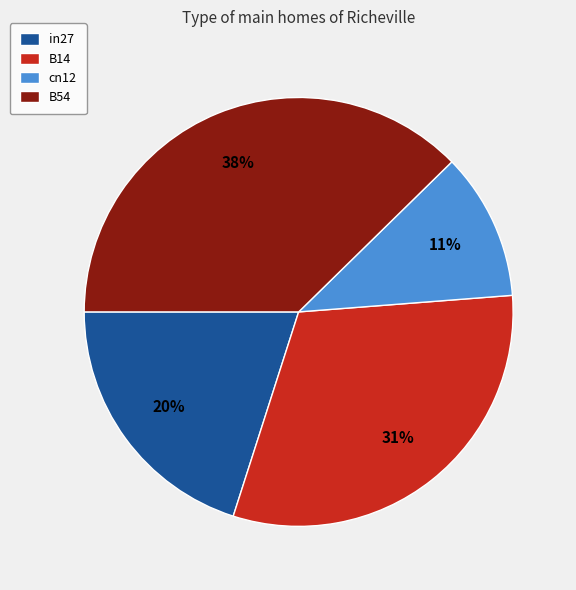

To the nearest percent, what is the average slice percentage?

25%